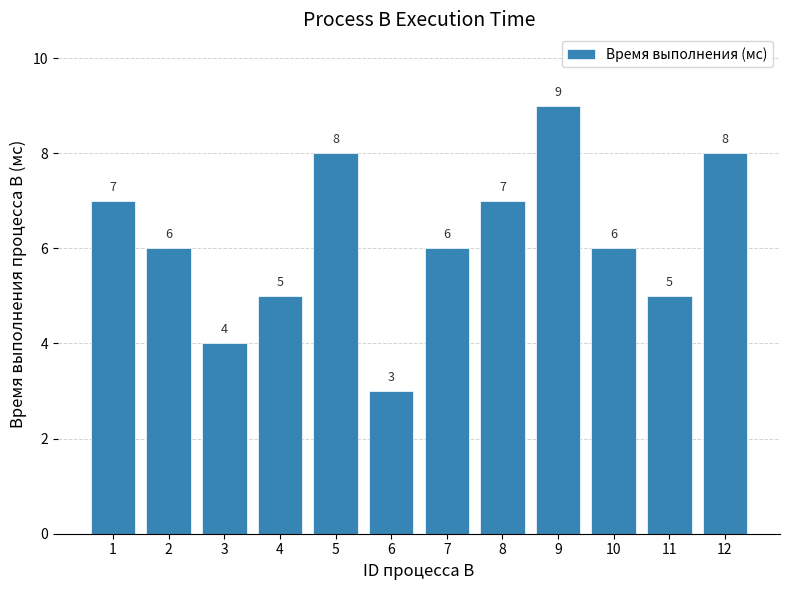

The chart shows a value of 9 at 9. True or false?

True